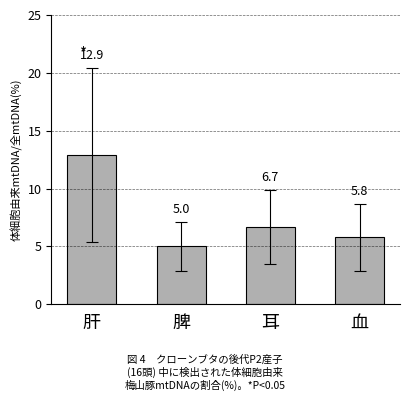

What is the ratio of the value at 血 to the value at 脾?

1.2